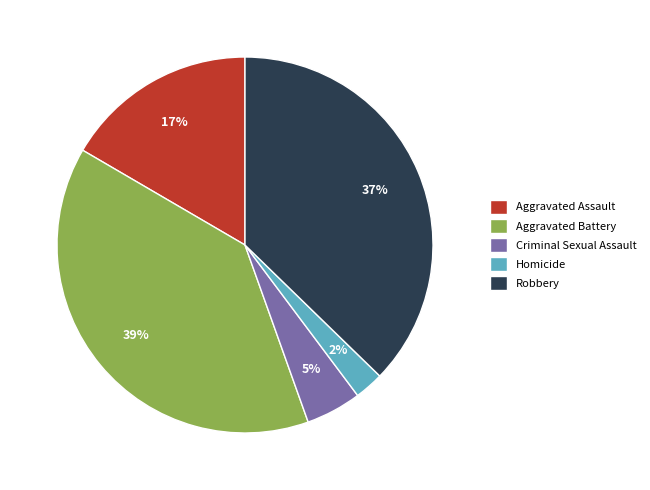

Is Aggravated Battery the majority of the pie?

No